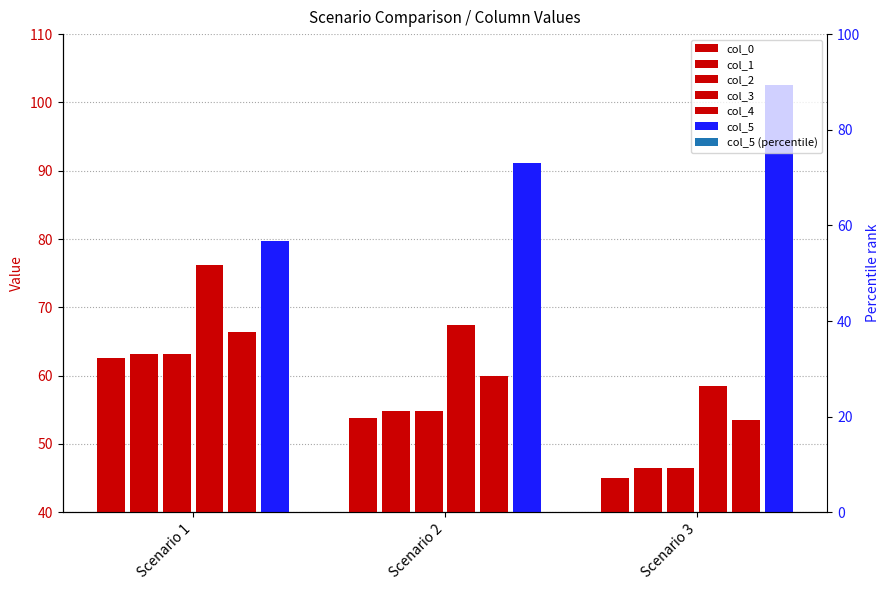

At Scenario 2, list the series in order from largest to smallest.

col_5, col_3, col_4, col_1, col_2, col_0